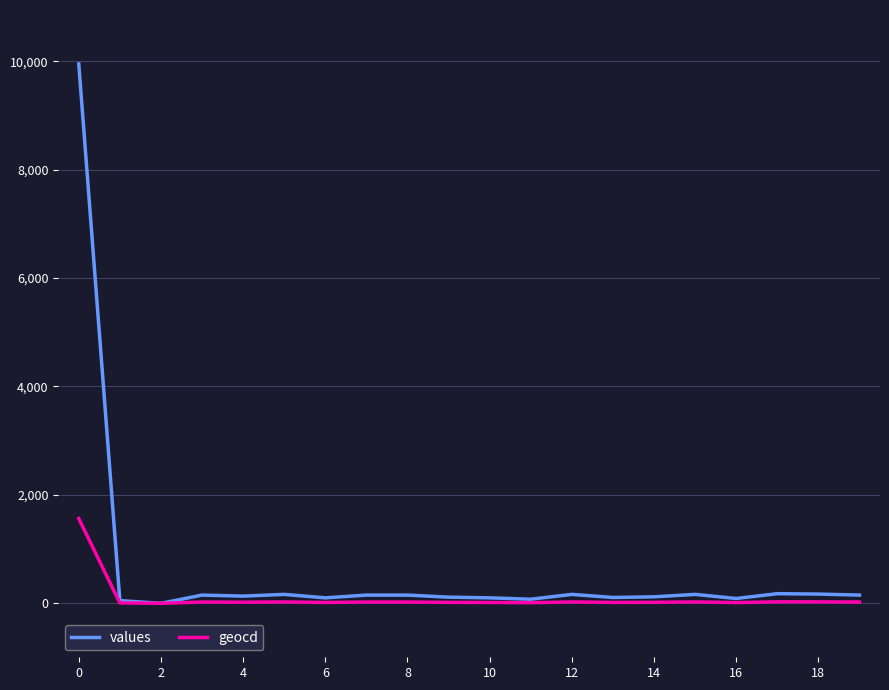

Which series has the largest total across all categories?

values